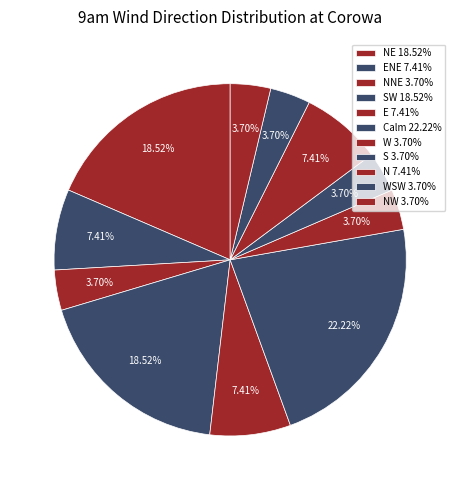

Rank the categories by value from highest to lowest.

Calm, NE, SW, ENE, E, N, NNE, W, S, WSW, NW